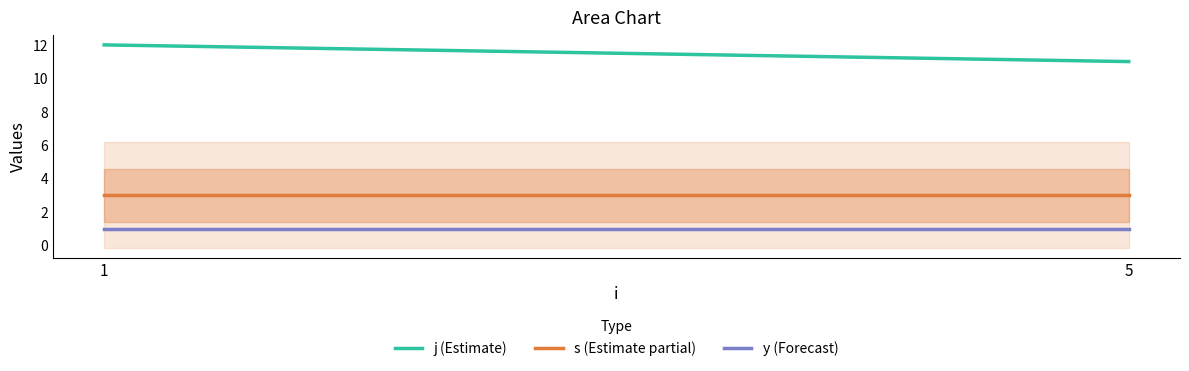

What is the spread (max minus min) of values at 1?

11